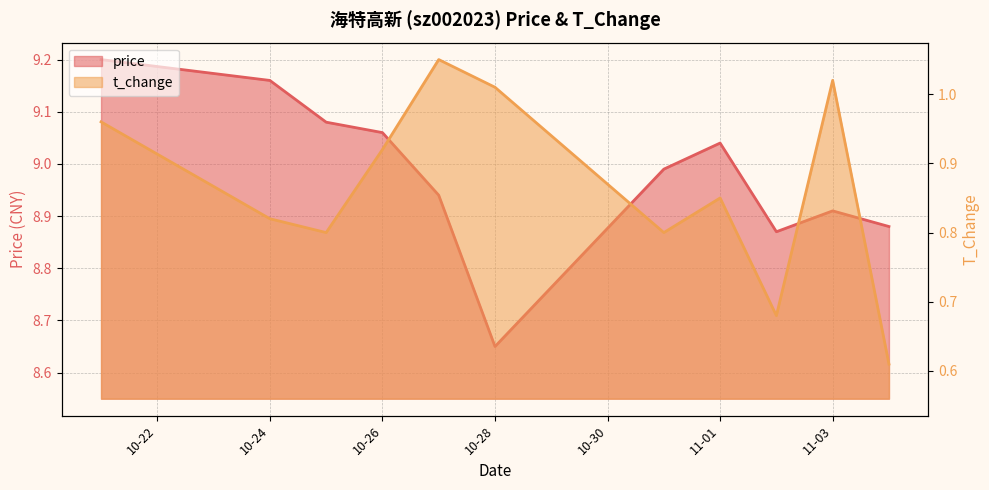

Count the number of categories in the chart.

11